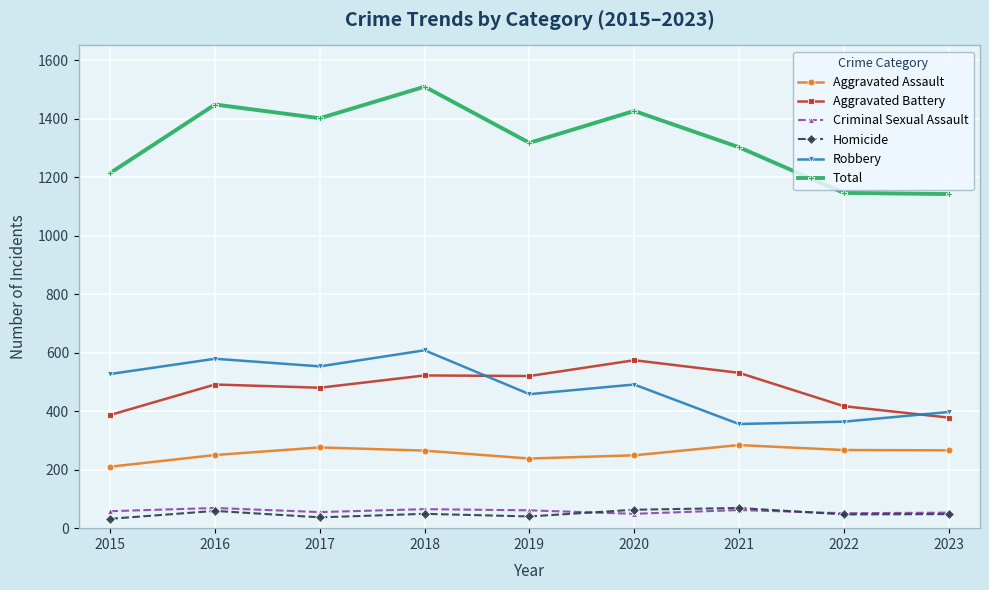

Count the Robbery values in the range 397 to 553.

5